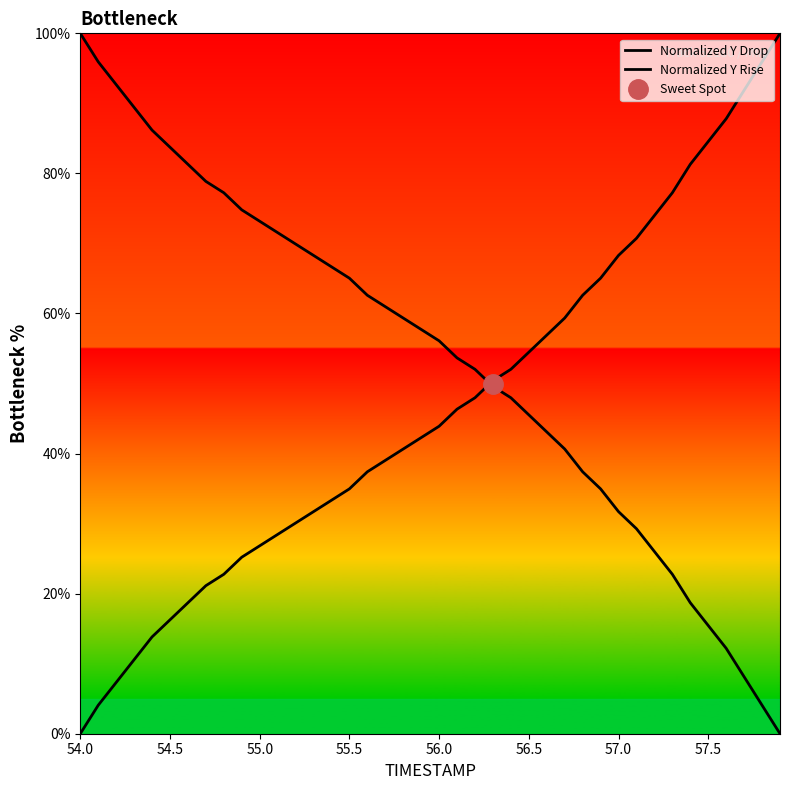

What are all the series names shown in the legend?

Normalized Y Drop, Normalized Y Rise